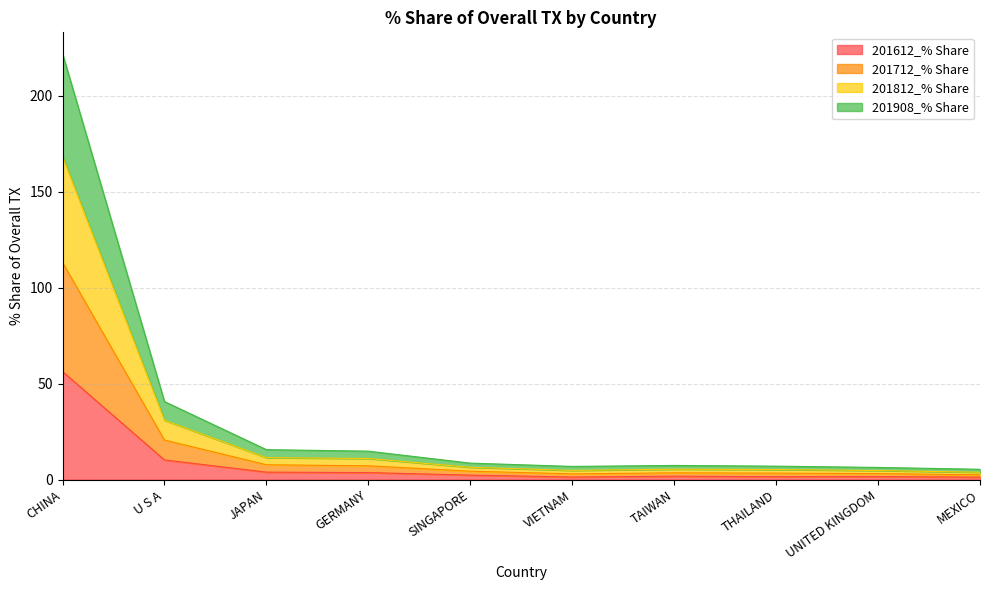

At which category is the sum across all series the highest?

CHINA